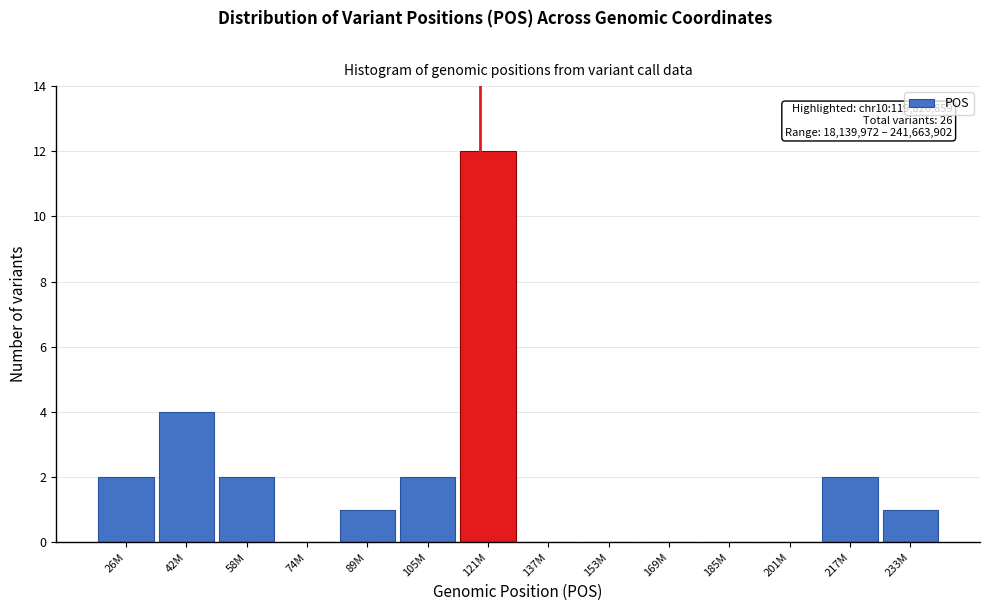

Reading left to right, what are all the values shown in this chart?

26M=2	42M=4	58M=2	74M=0	89M=1	105M=2	121M=12	137M=0	153M=0	169M=0	185M=0	201M=0	217M=2	233M=1